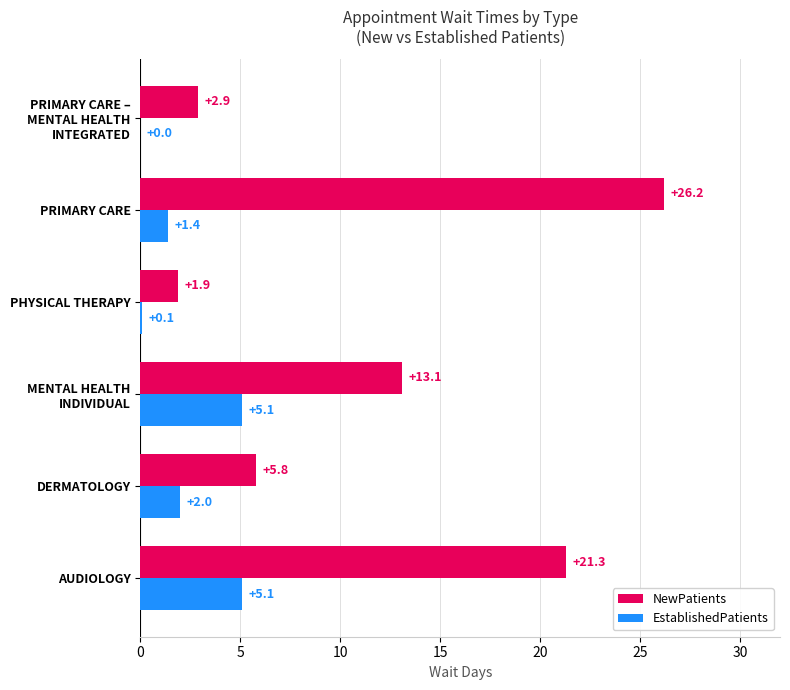

The value of NewPatients at AUDIOLOGY is 29.1. True or false?

False